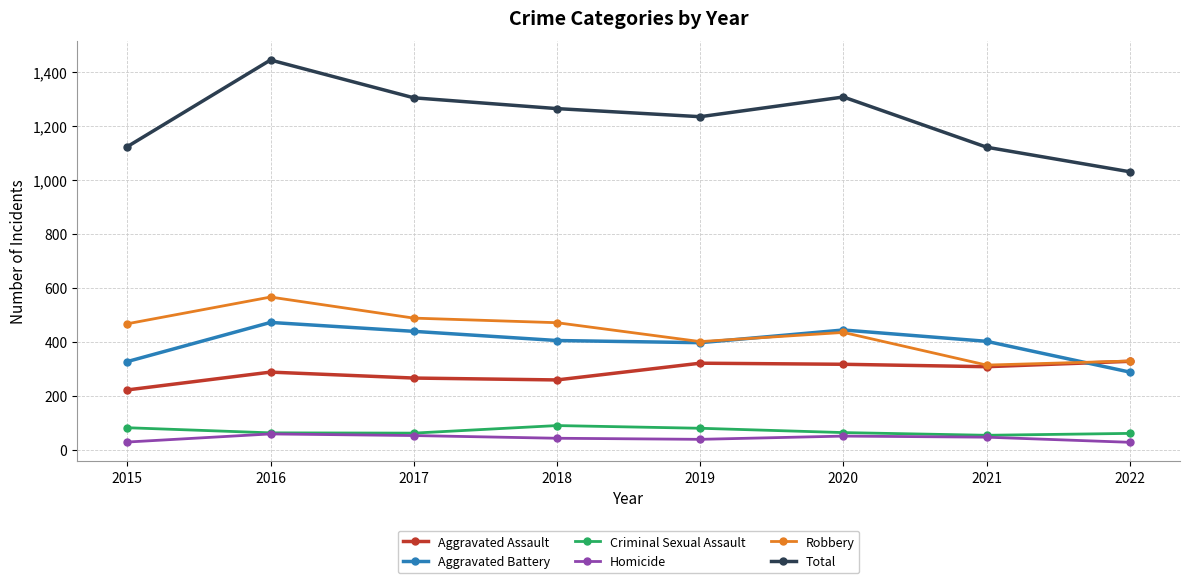

At which label does Robbery reach its minimum?

2021